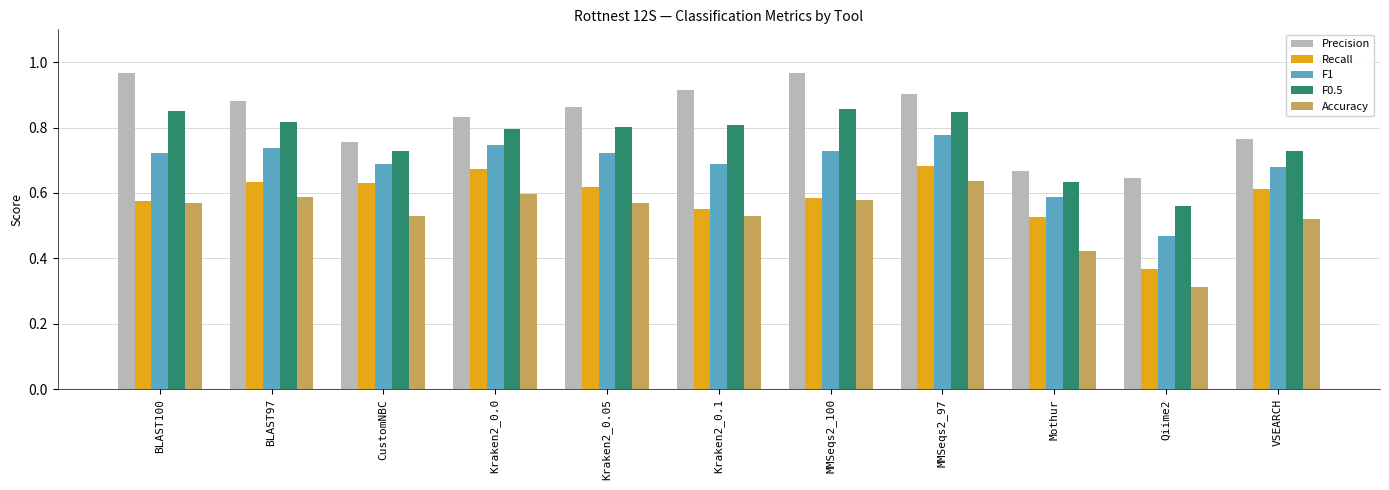

How many data points does each series have?

11